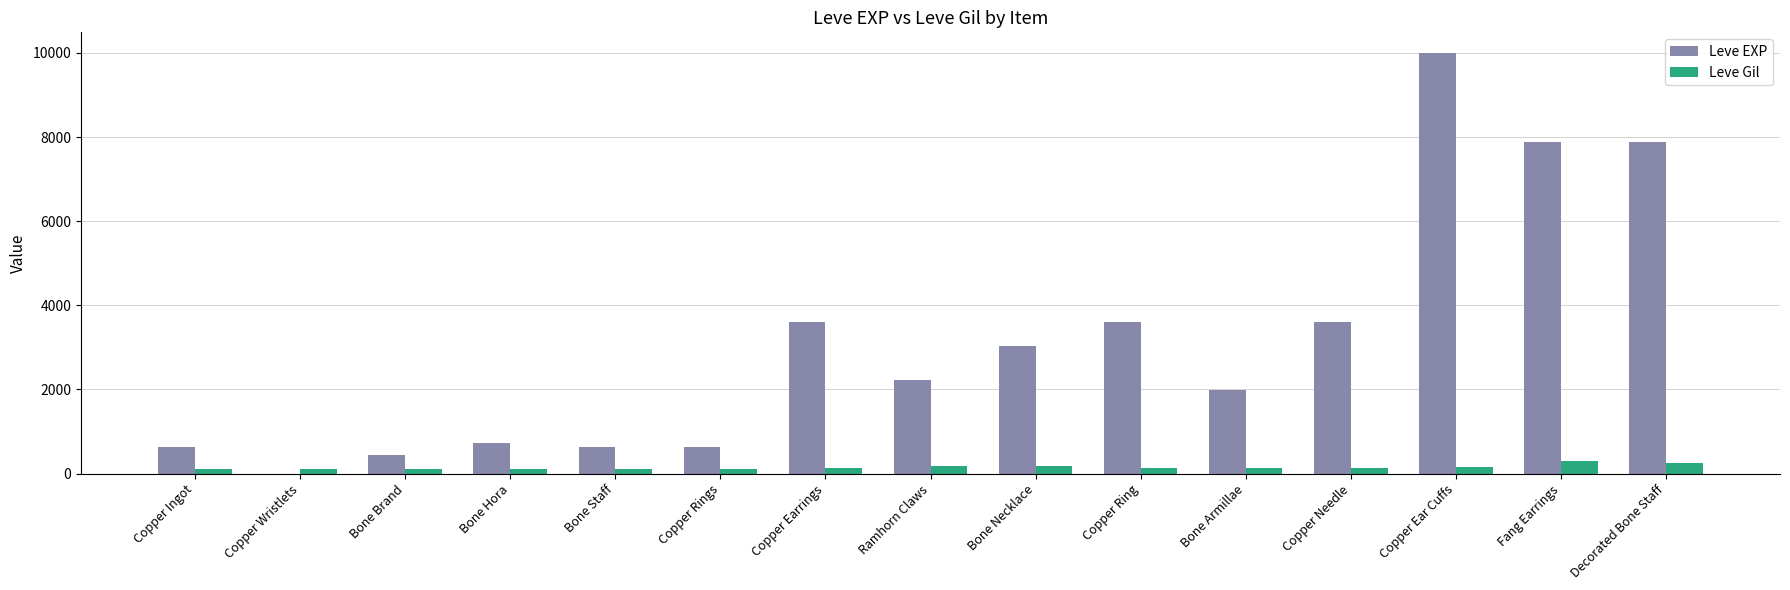

What is the sum of all Leve Gil values?

2280